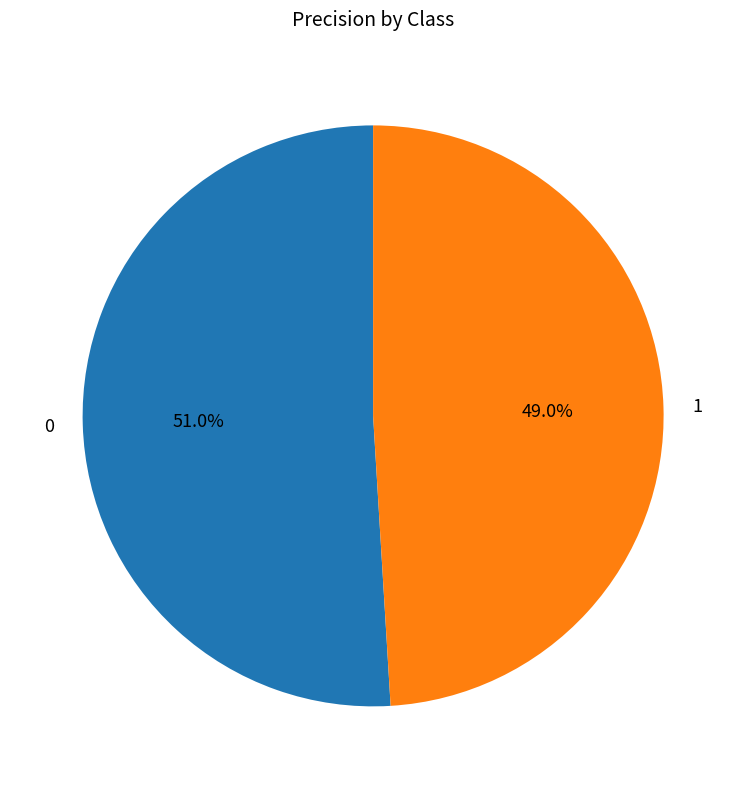

The 0 slice represents 65% of the pie. True or false?

False